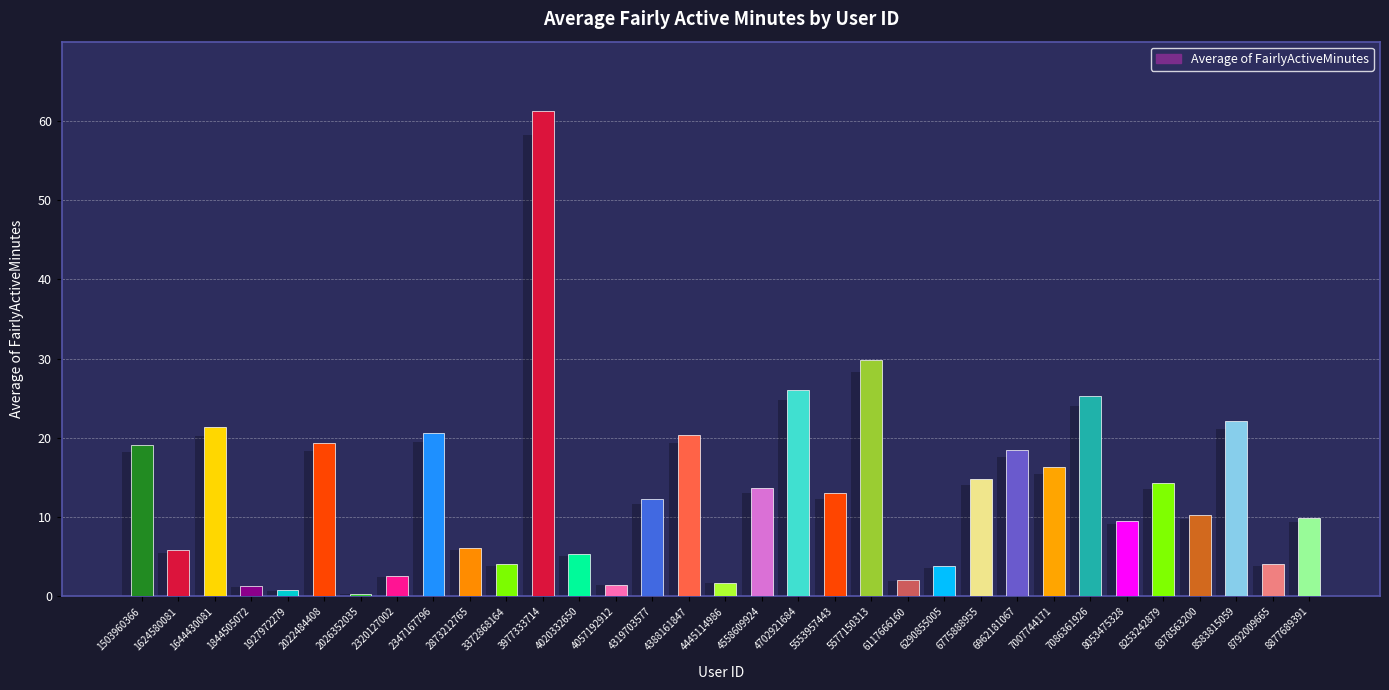

Read the value at 4702921684.

26.0